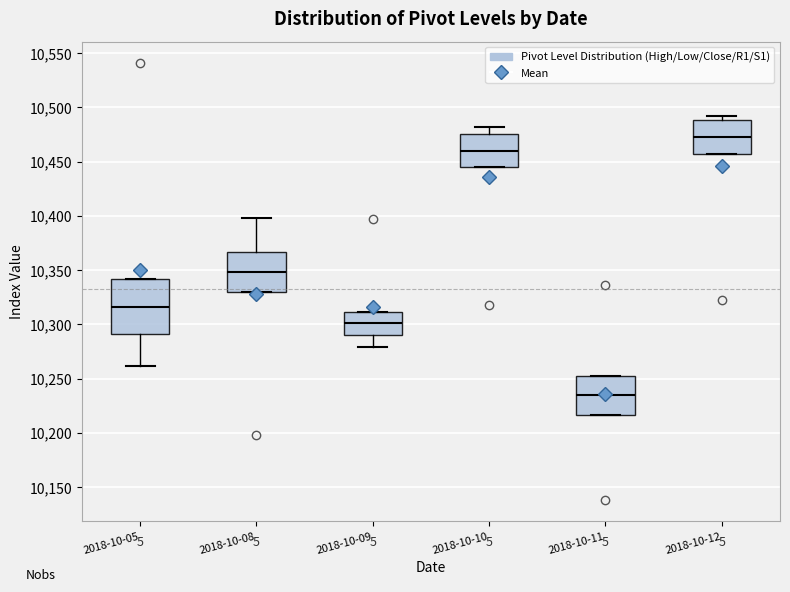

Reading left to right, read every box against the y-axis: the position of its median line, the range the box covers, and the ends of its whiskers. The values are not printed on the chart, so give them approximately, as read against the axis.

2018-10-05: median 10315, box 10290 to 10340, whiskers 10260 to 10340
2018-10-08: median 10350, box 10330 to 10365, whiskers 10330 to 10400
2018-10-09: median 10300, box 10290 to 10310, whiskers 10280 to 10310
2018-10-10: median 10460, box 10445 to 10475, whiskers 10445 to 10480
2018-10-11: median 10235, box 10215 to 10255, whiskers 10215 to 10255
2018-10-12: median 10475, box 10455 to 10490, whiskers 10455 to 10490 (just above the box's upper edge)